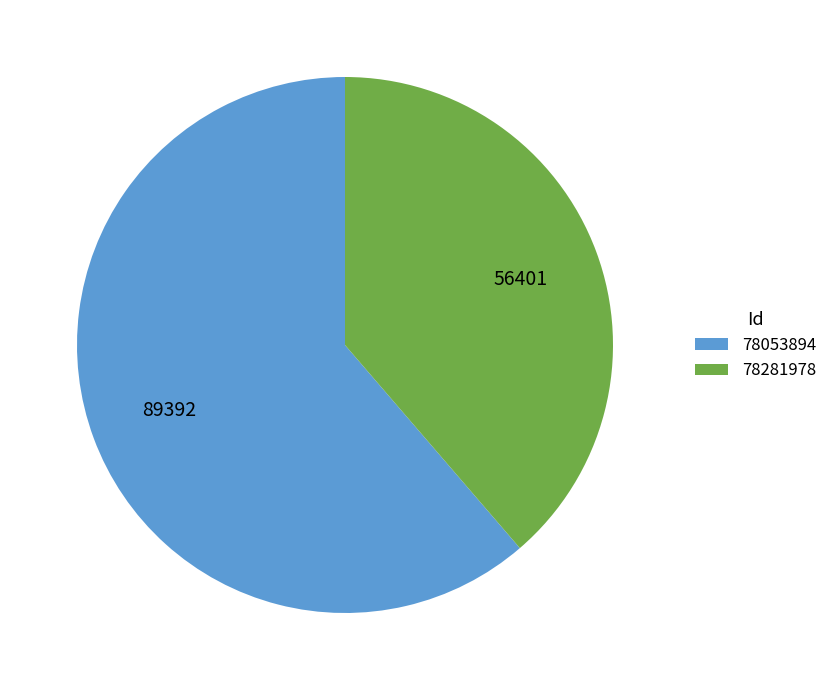

True or false: 78053894 accounts for 56% of the total.

False